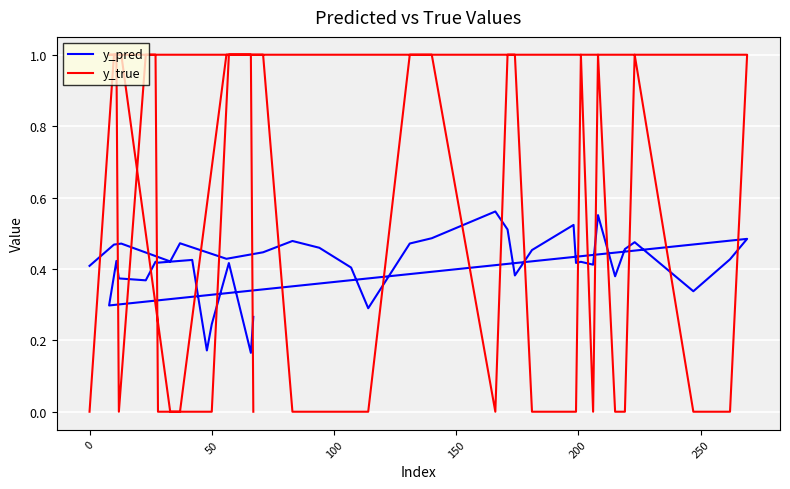

How many lines are shown in the chart?

2